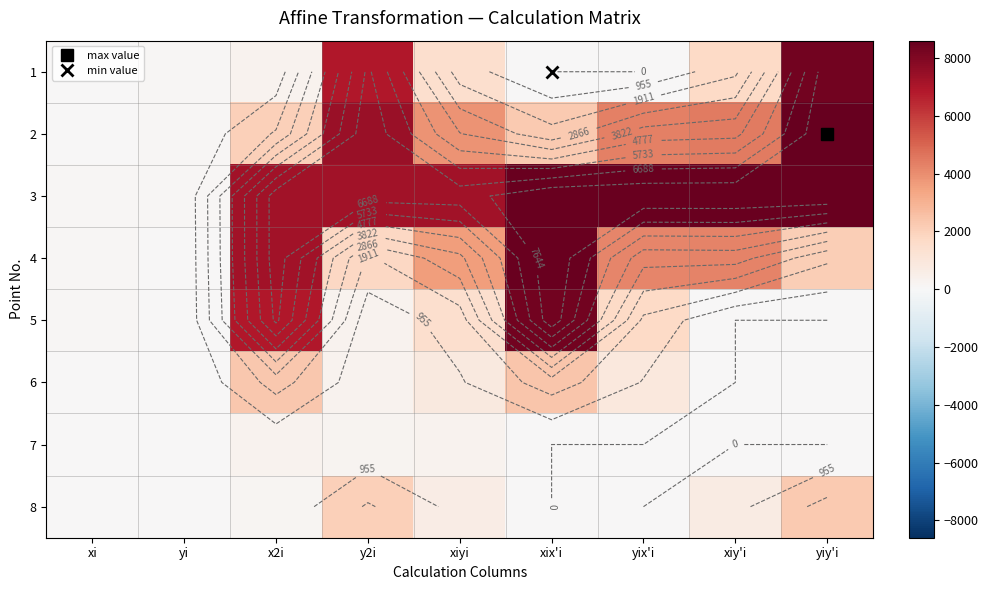

What is the maximum value for 1?

8300